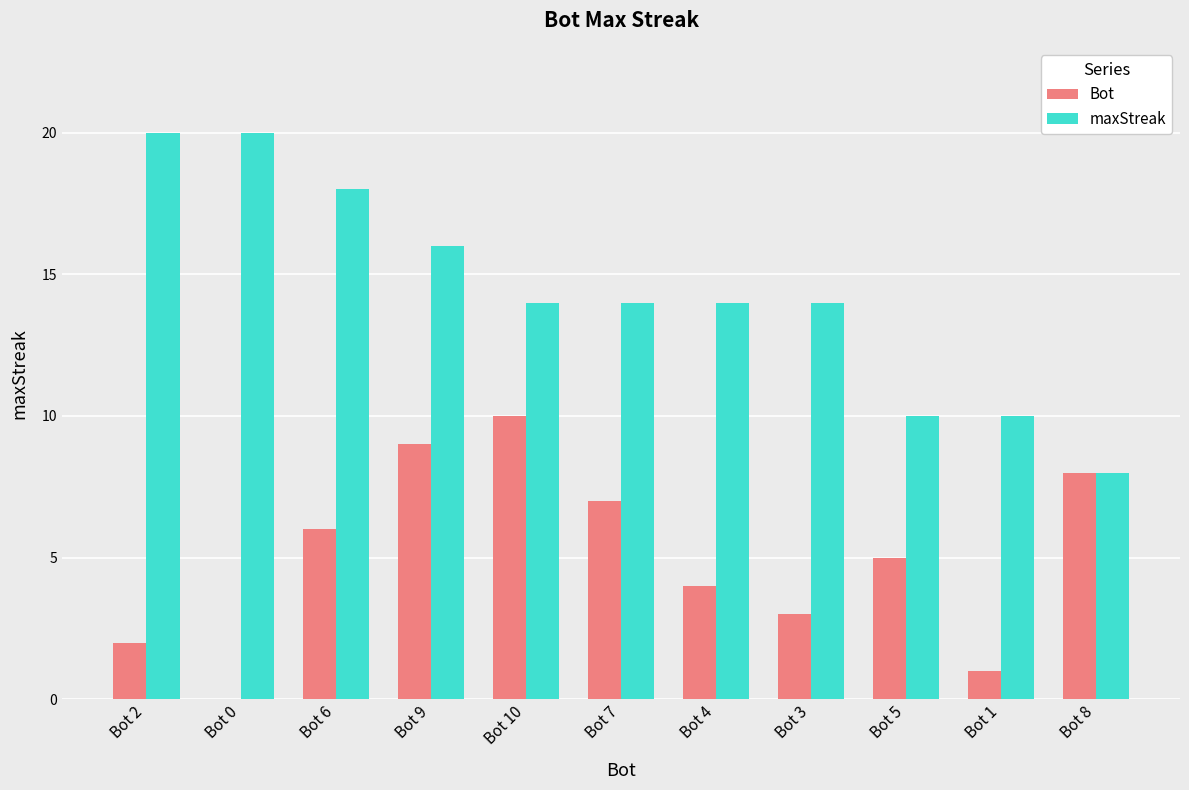

At which category is the sum across all series the highest?

Bot 9